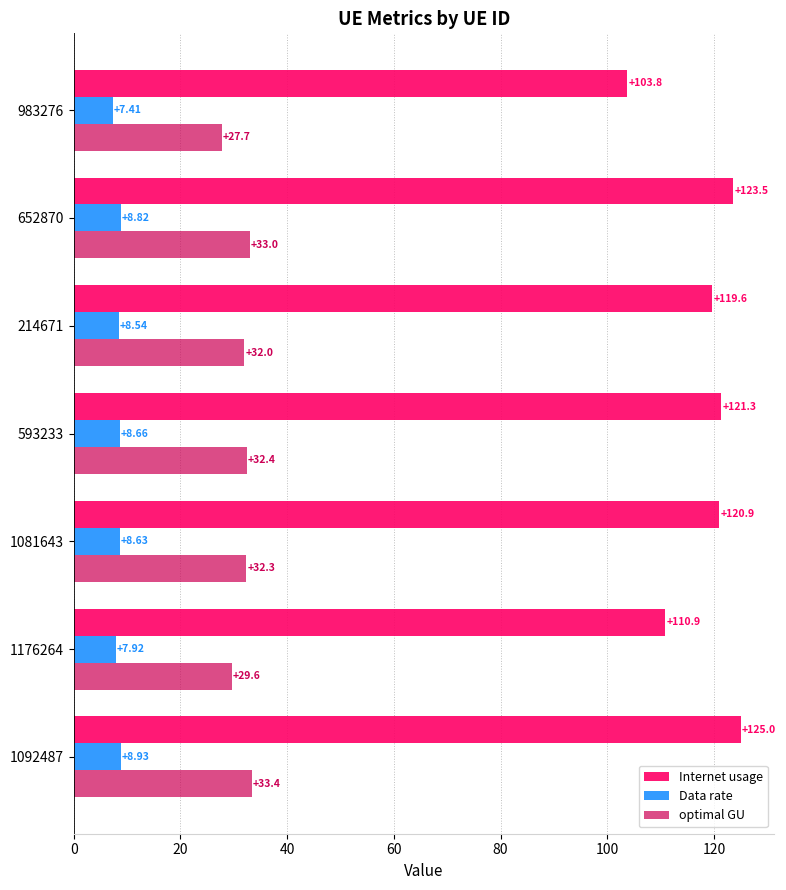

What is the average value of the optimal GU series?

31.5